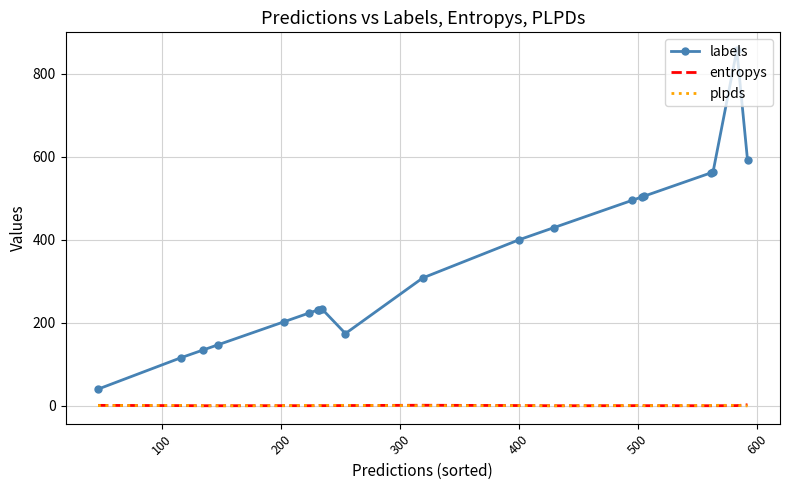

In plpds, how many points are lower than both neighbors (excluding endpoints)?

5